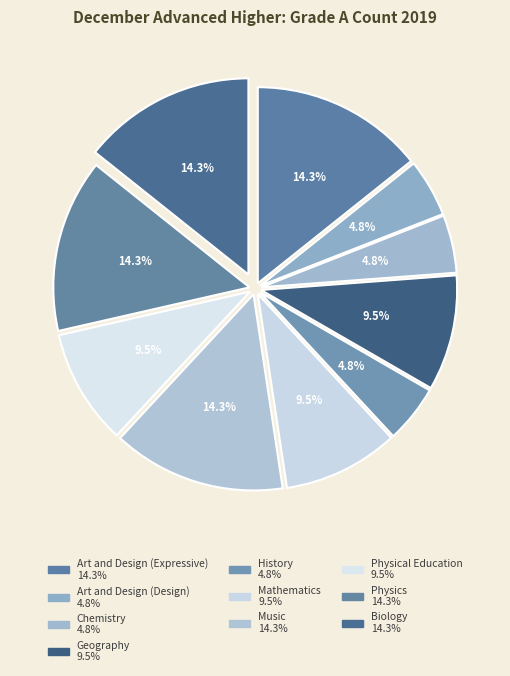

Do History and Physics together represent more than half of the pie?

No